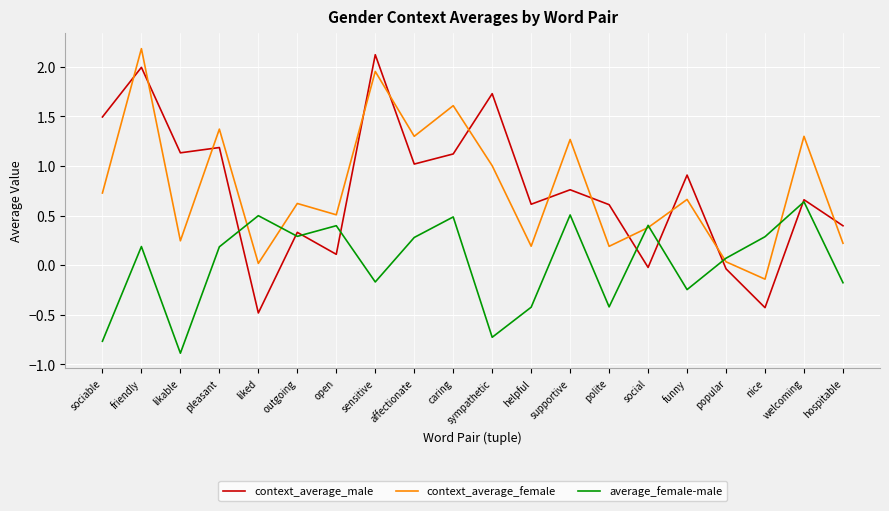

Where does the context_average_female series first go above 0?

sociable